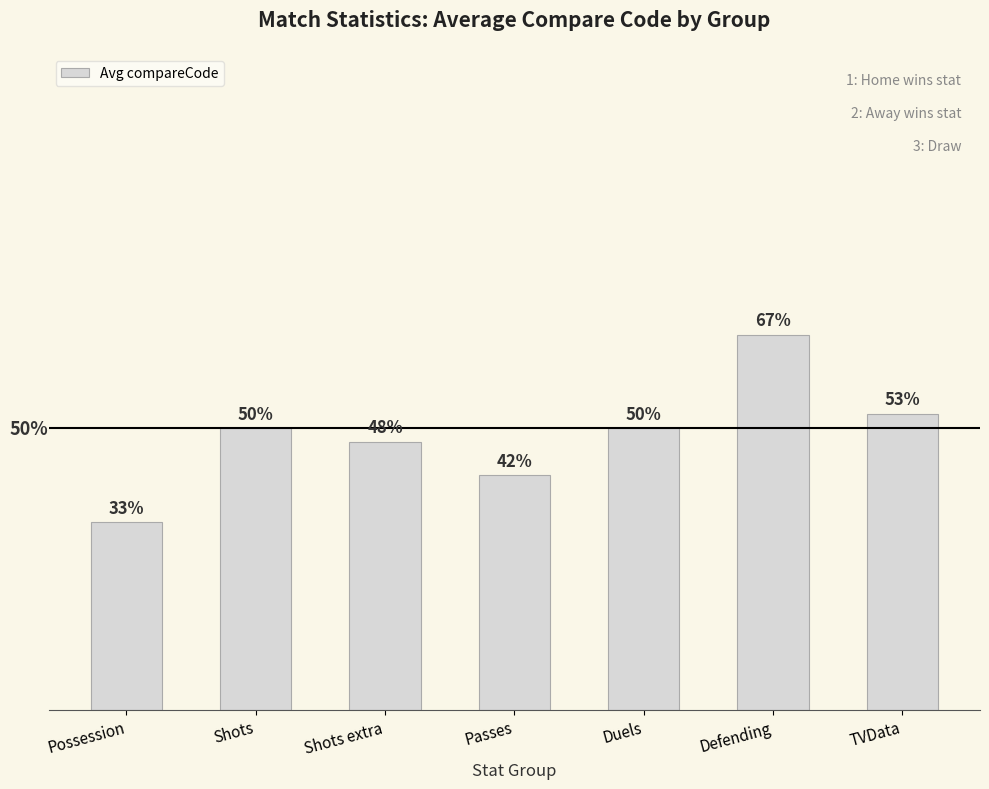

Which has a higher value, Shots extra or Possession?

Shots extra